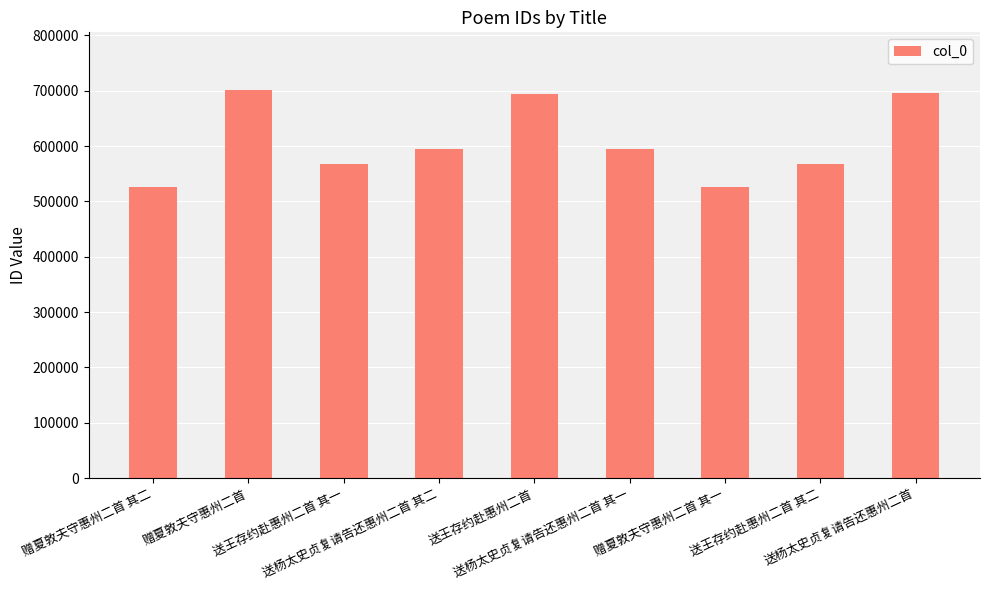

What is the smallest value displayed?

526454